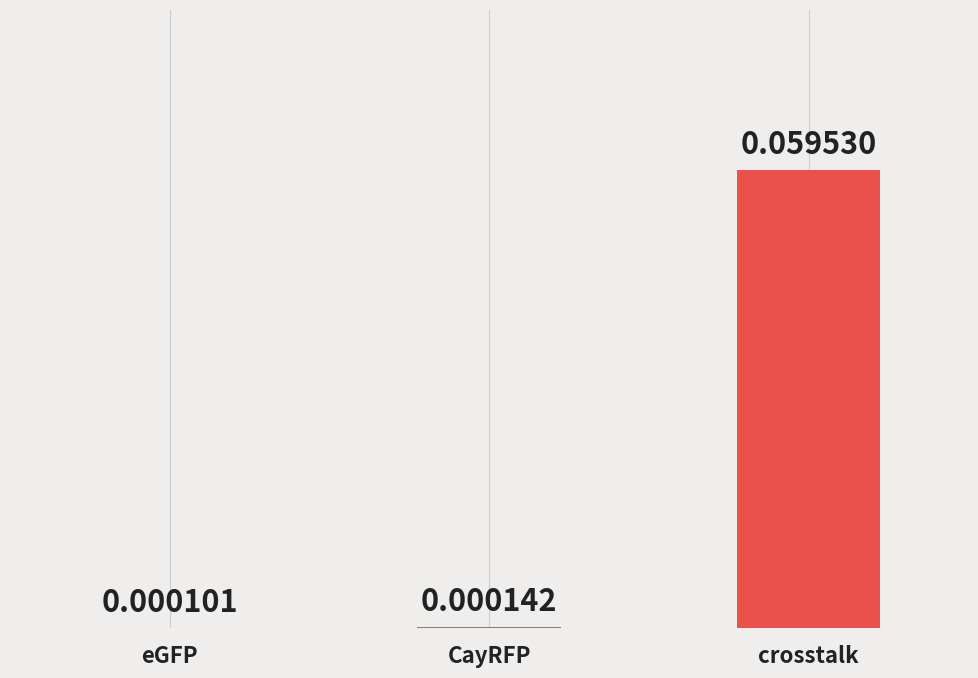

Between crosstalk and CayRFP, which is larger?

crosstalk